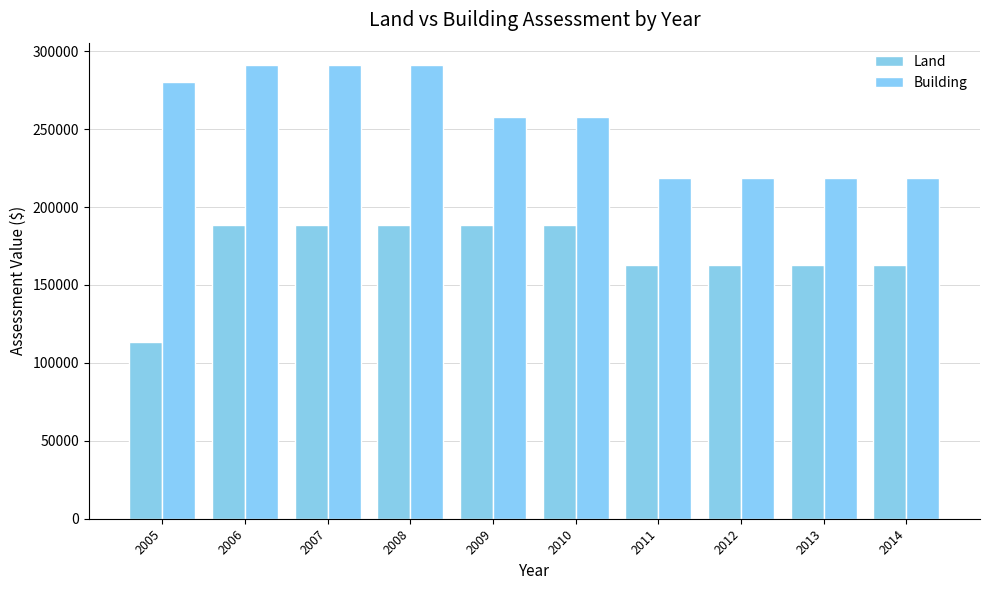

How many Building values are between 218600 and 290900?

10